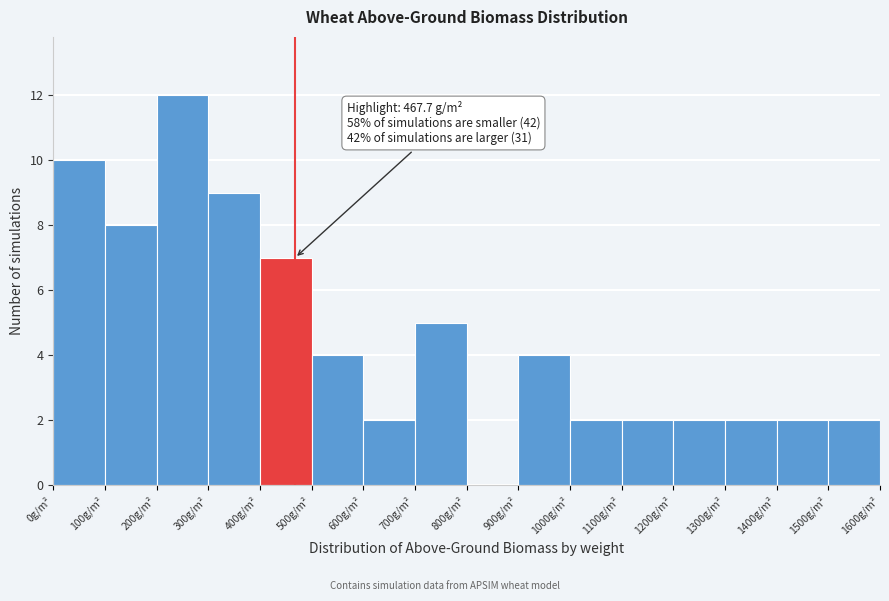

Over which range of the x-axis is the bar tallest?

200 to 300